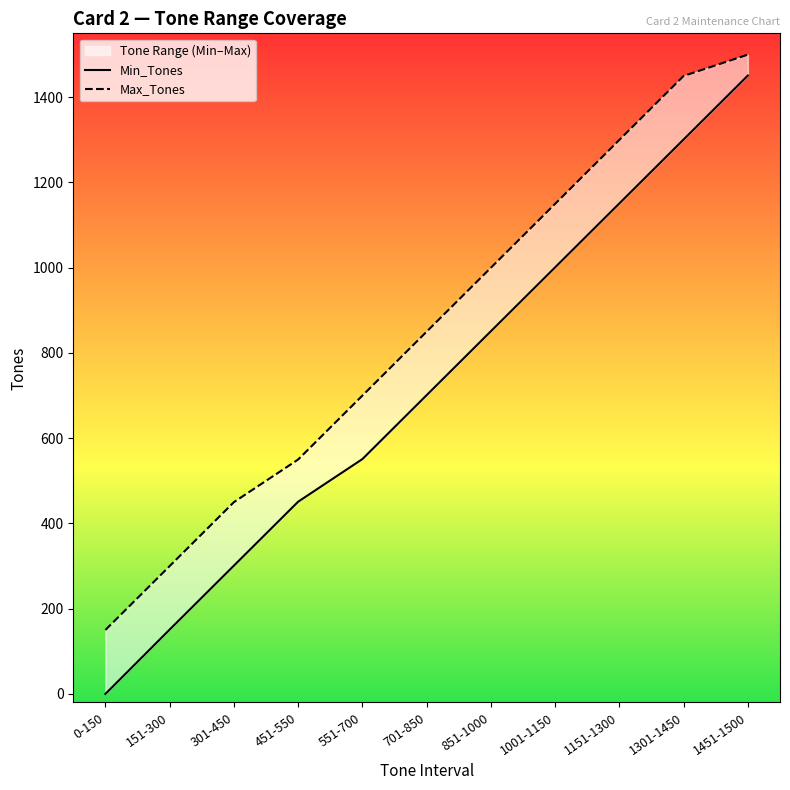

How many distinct data groups are displayed?

2